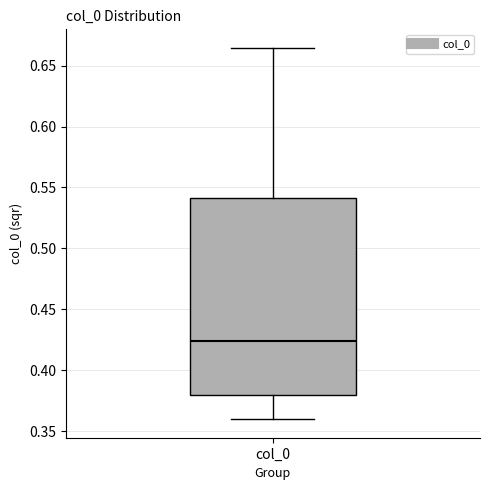

Transcribe this box plot: give where the median line is, the range the box spans, and where the two whiskers end, as read against the y-axis. The values are not printed on the chart, so give them approximately, as read against the axis.

median 0.425, box 0.380 to 0.540, whiskers 0.360 to 0.665